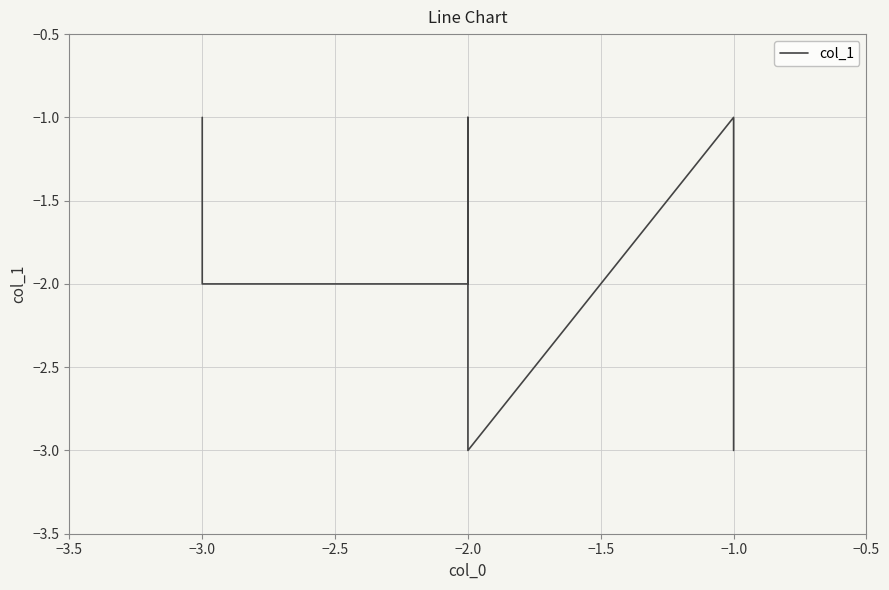

Is it true that the value at −1.0 is -1?

False